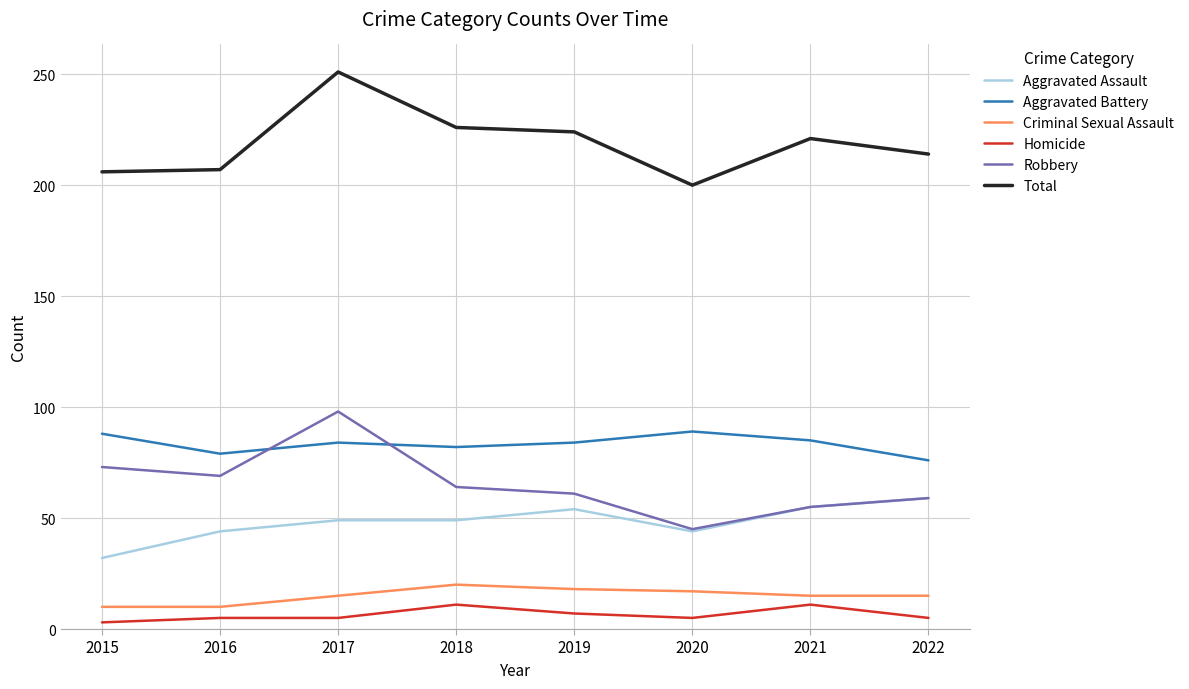

True or false: Robbery and Homicide intersect in this chart.

False